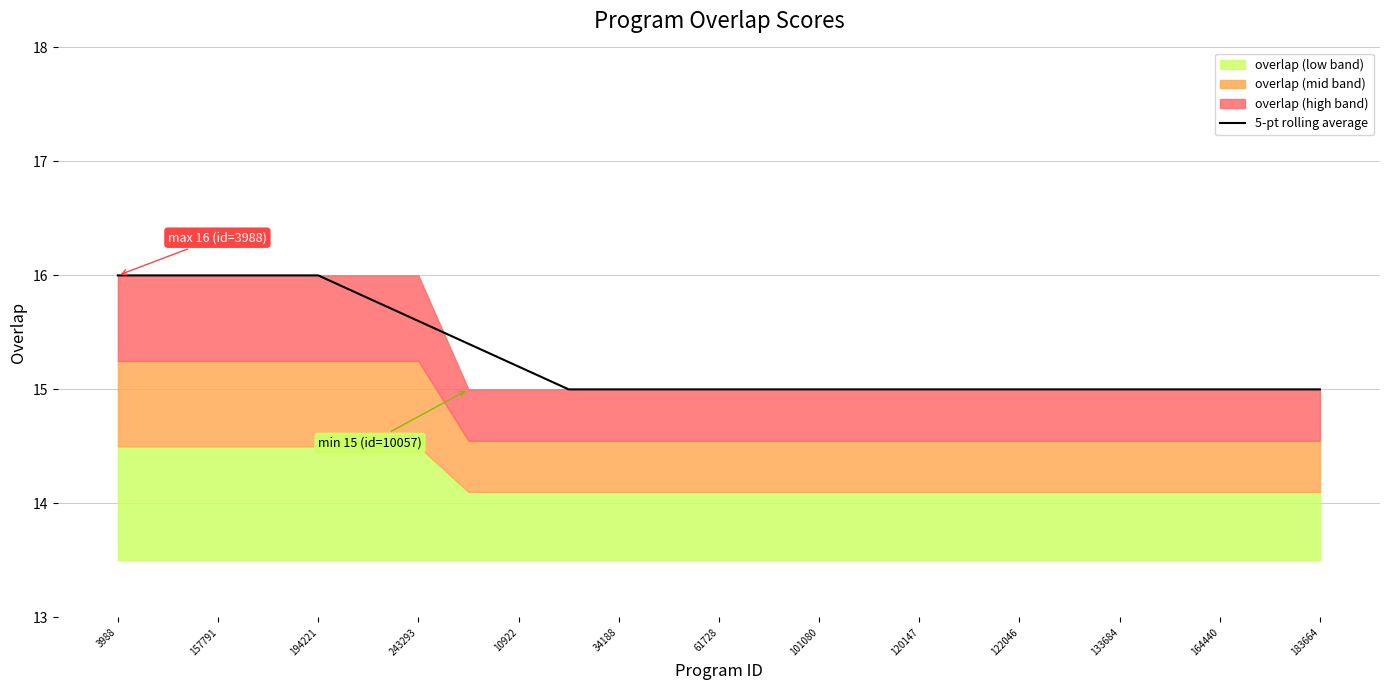

Is it true that the value at 21 is 15.0?

True